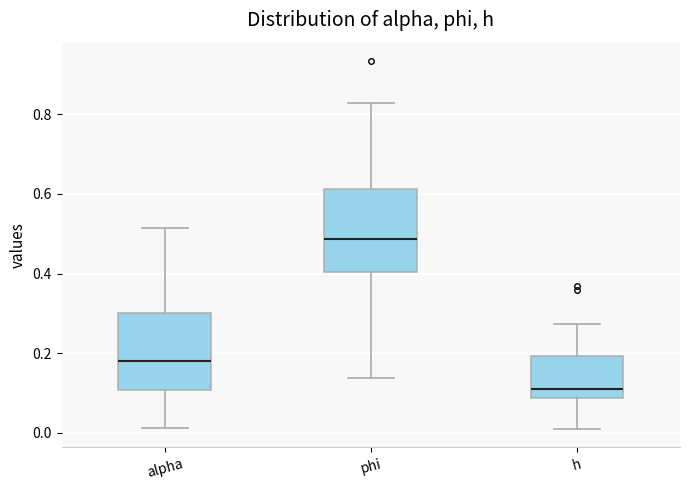

Reading left to right, transcribe this box plot: for each box, give where its median line is, the range the box spans, and where its two whiskers end, as read against the y-axis. The values are not printed on the chart, so give them approximately, as read against the axis.

alpha: median 0.18, box 0.10 to 0.30, whiskers 0.02 to 0.52
phi: median 0.48, box 0.40 to 0.62, whiskers 0.14 to 0.82
h: median 0.12, box 0.08 to 0.20, whiskers 0.00 to 0.28